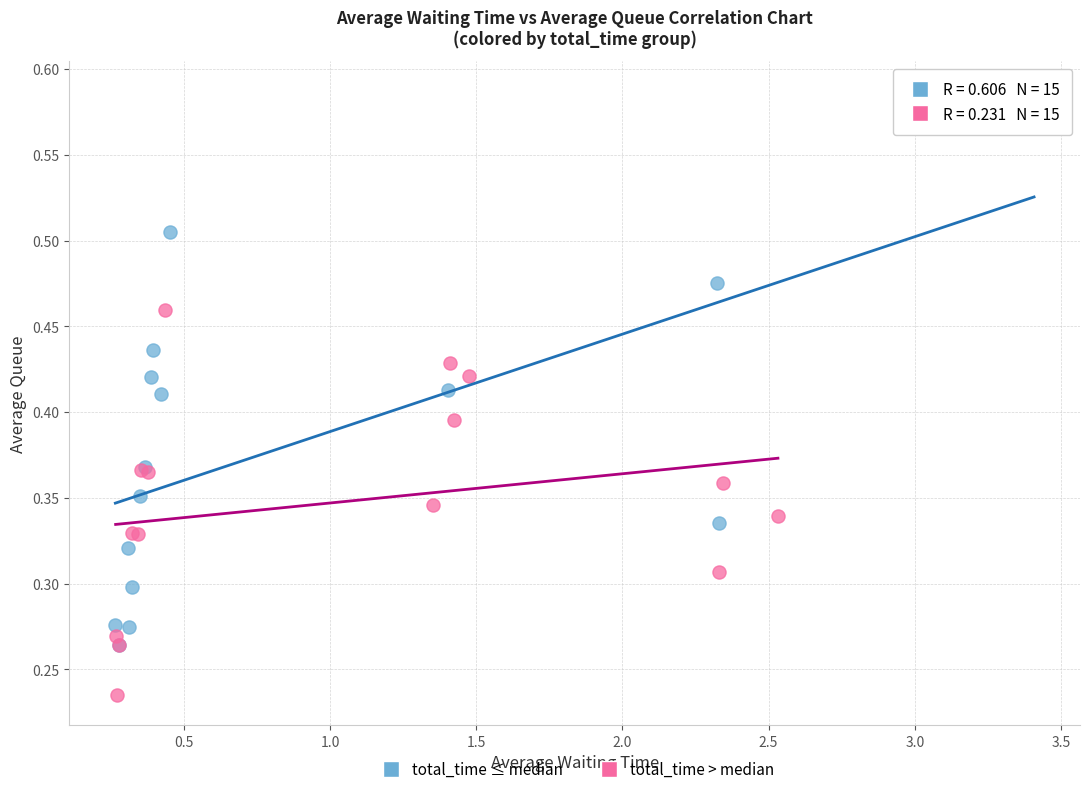

What are all the series names shown in the legend?

total_time ≤ median, total_time > median